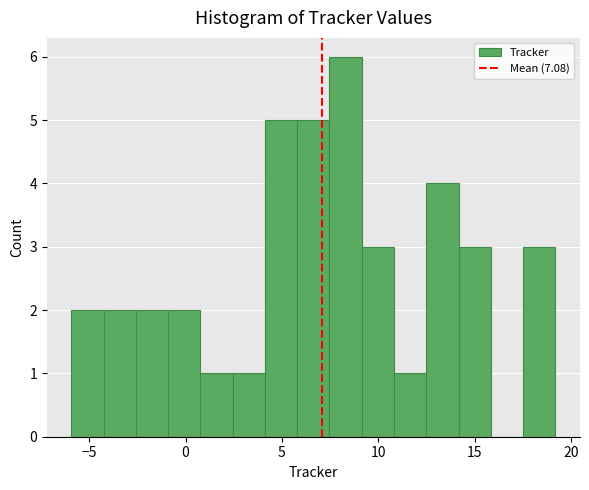

Read against the x-axis, roughly where is the centre of the tallest bar?

8.5